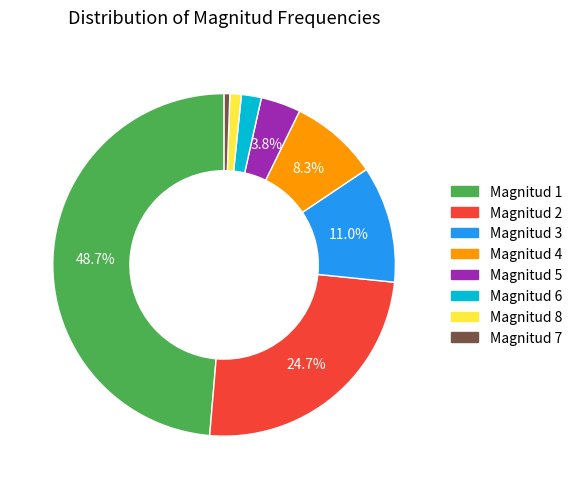

Do Magnitud 2 and Magnitud 8 together represent more than half of the pie?

No